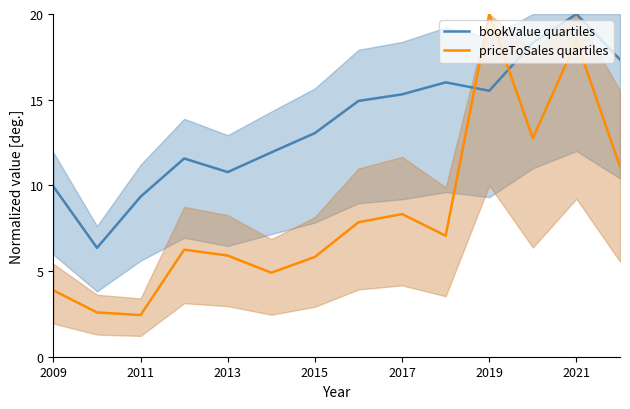

How many intersections are there between priceToSales quartiles and bookValue quartiles?

2